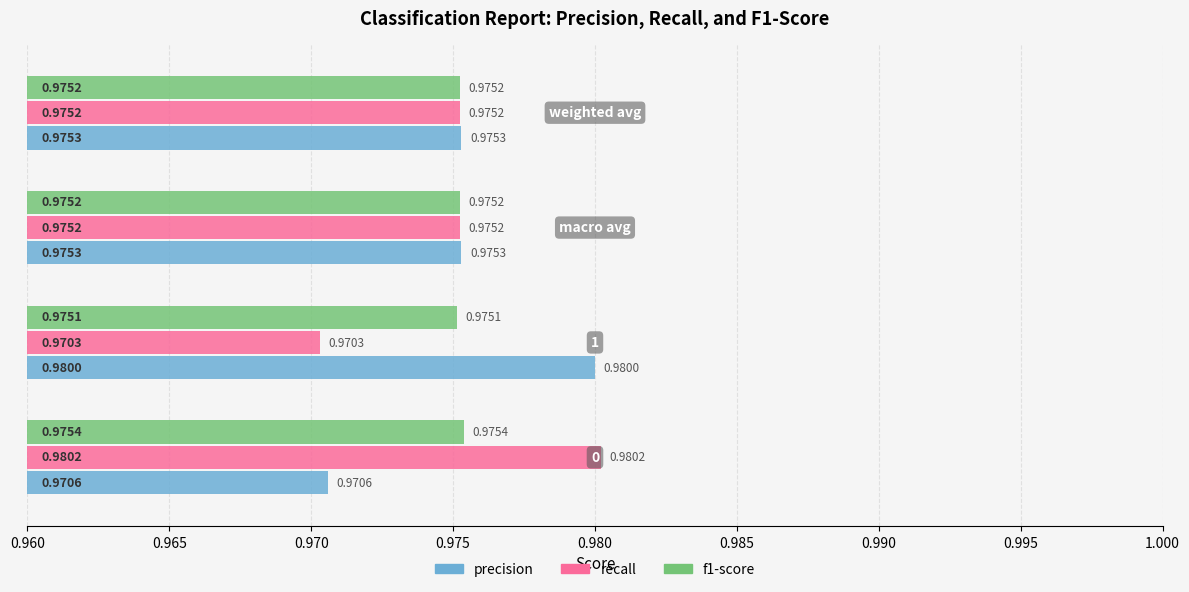

Which series has the largest total across all categories?

precision